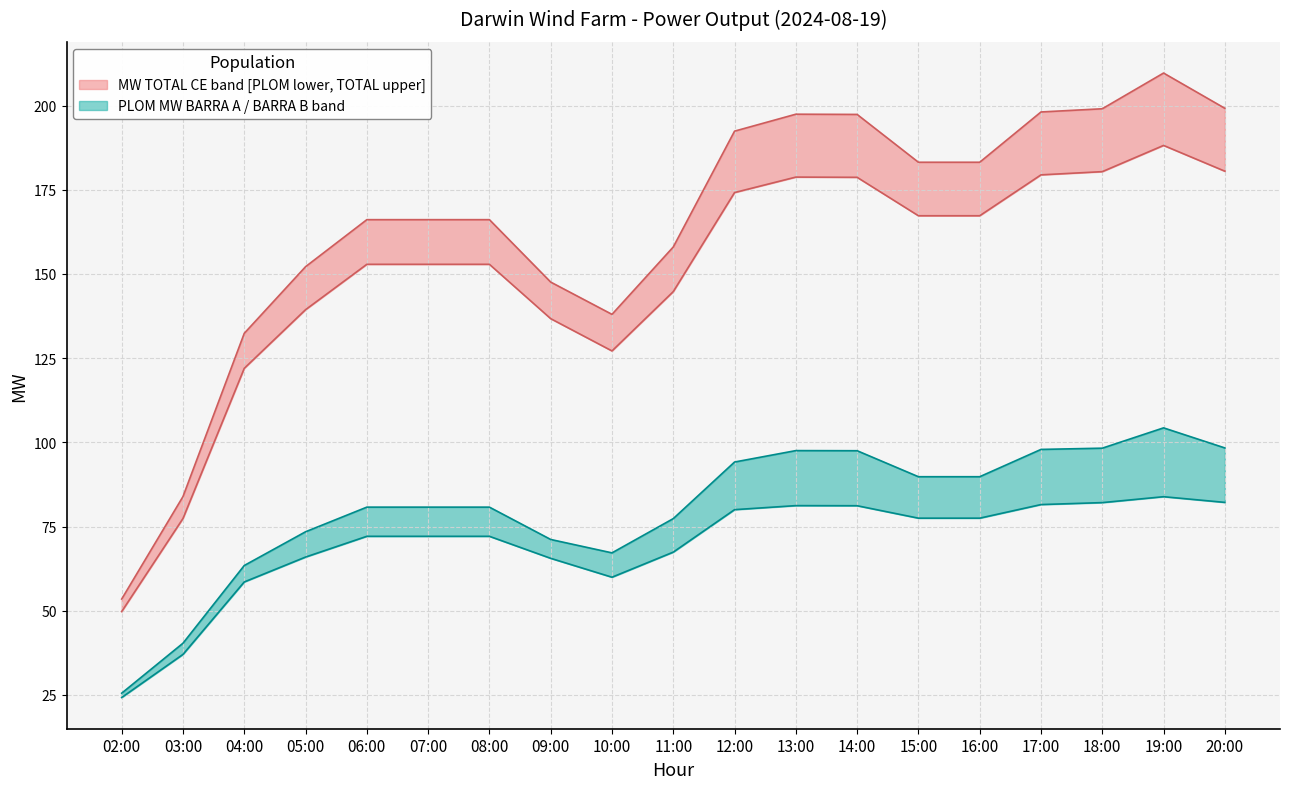

Does the chart display data point markers on the line(s)?

No